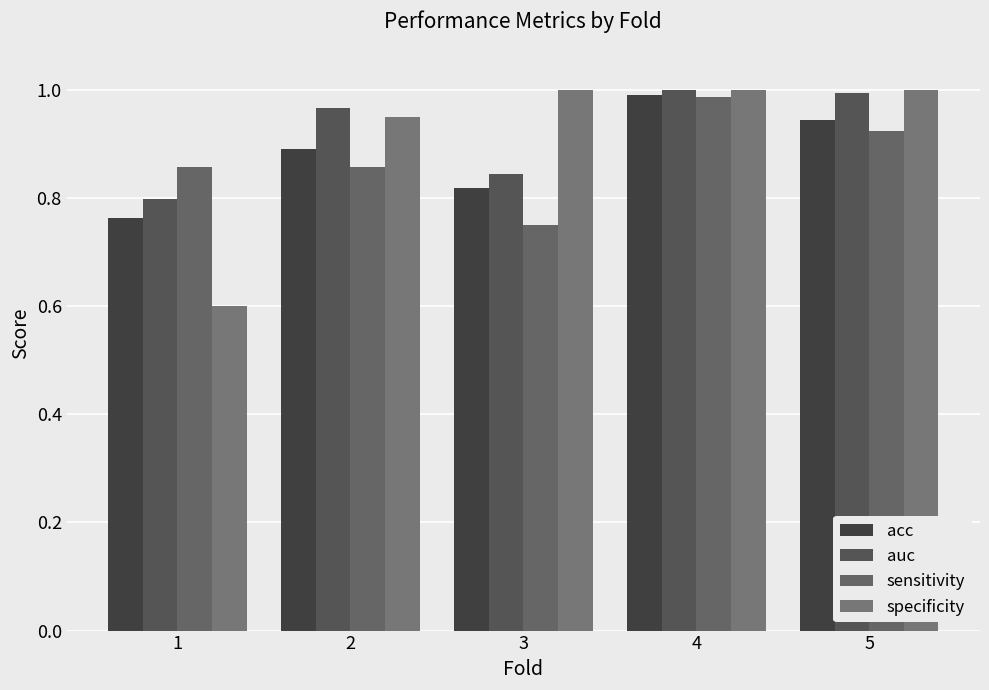

What is the minimum value shown in the chart?

0.6